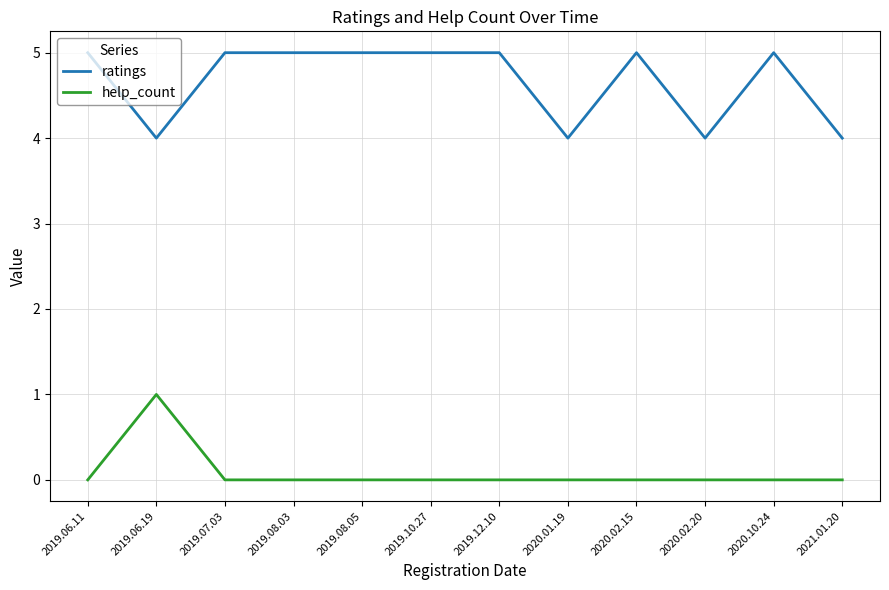

True or false: ratings has more than 0 points higher than both neighbors.

True